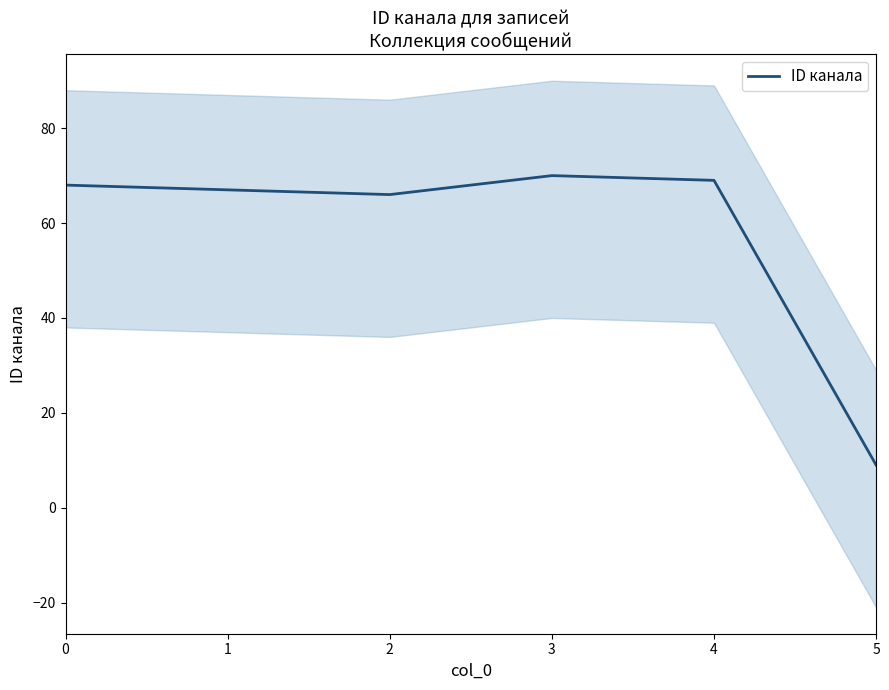

How many points are lower than both their immediate neighbors (excluding endpoints)?

1